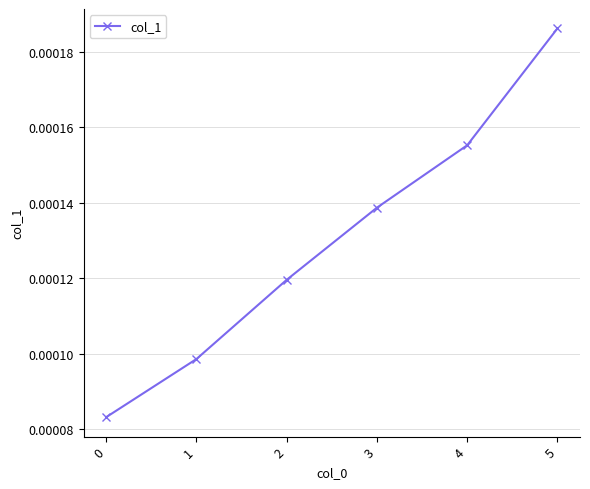

Between 3 and 5, which is larger?

5